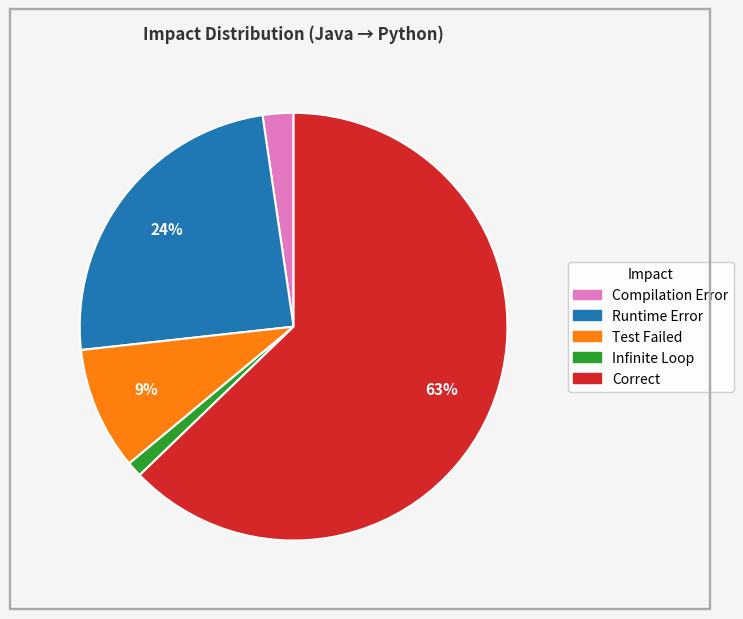

What percentage is the Compilation Error slice, to the nearest percent?

2%